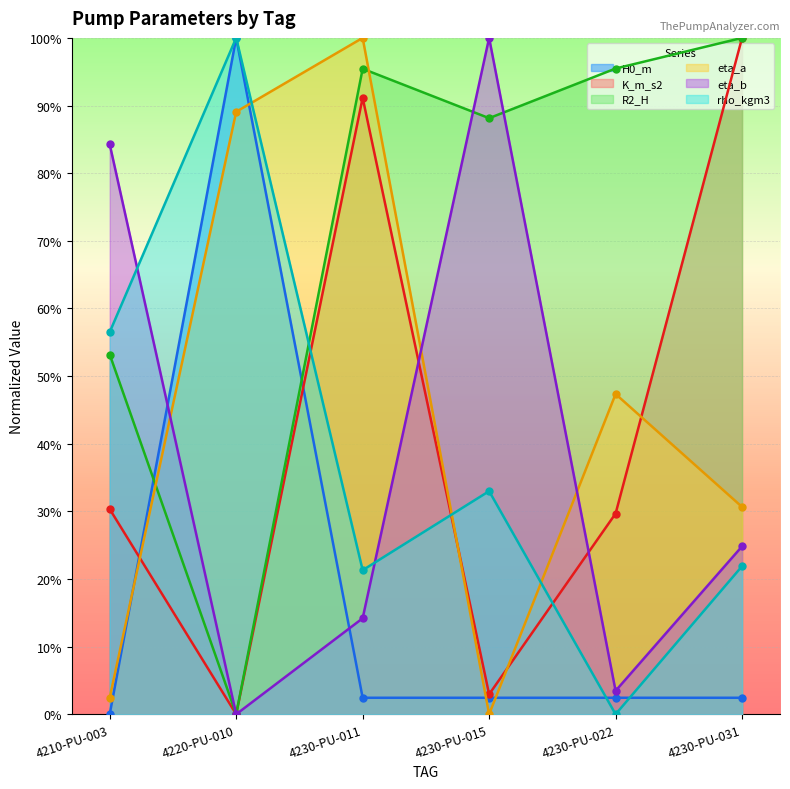

What are all the series names shown in the legend?

H0_m, K_m_s2, R2_H, eta_a, eta_b, rho_kgm3